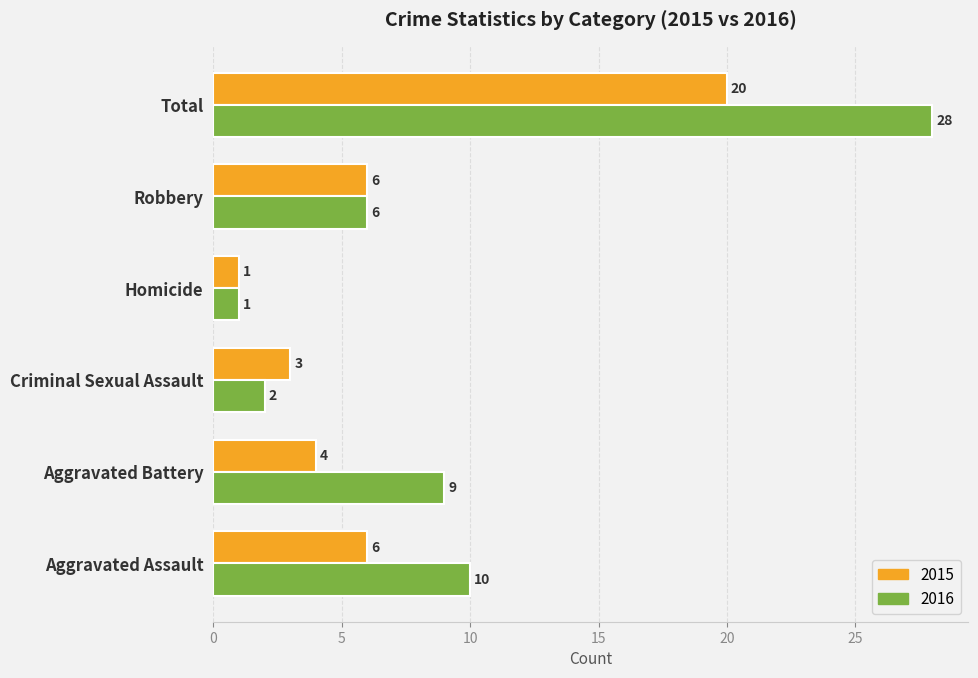

Read the 2015 value at Aggravated Battery, to the nearest 5.

5